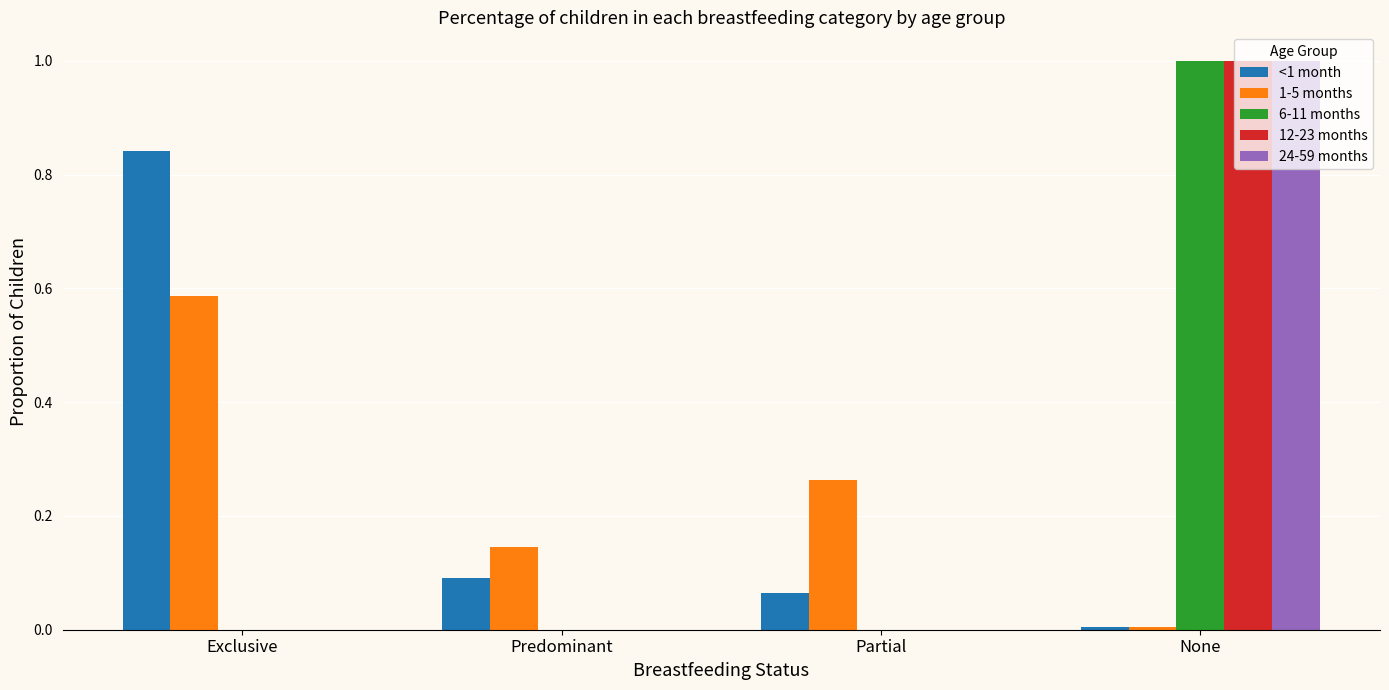

What is the sum of all 24-59 months values?

1.0